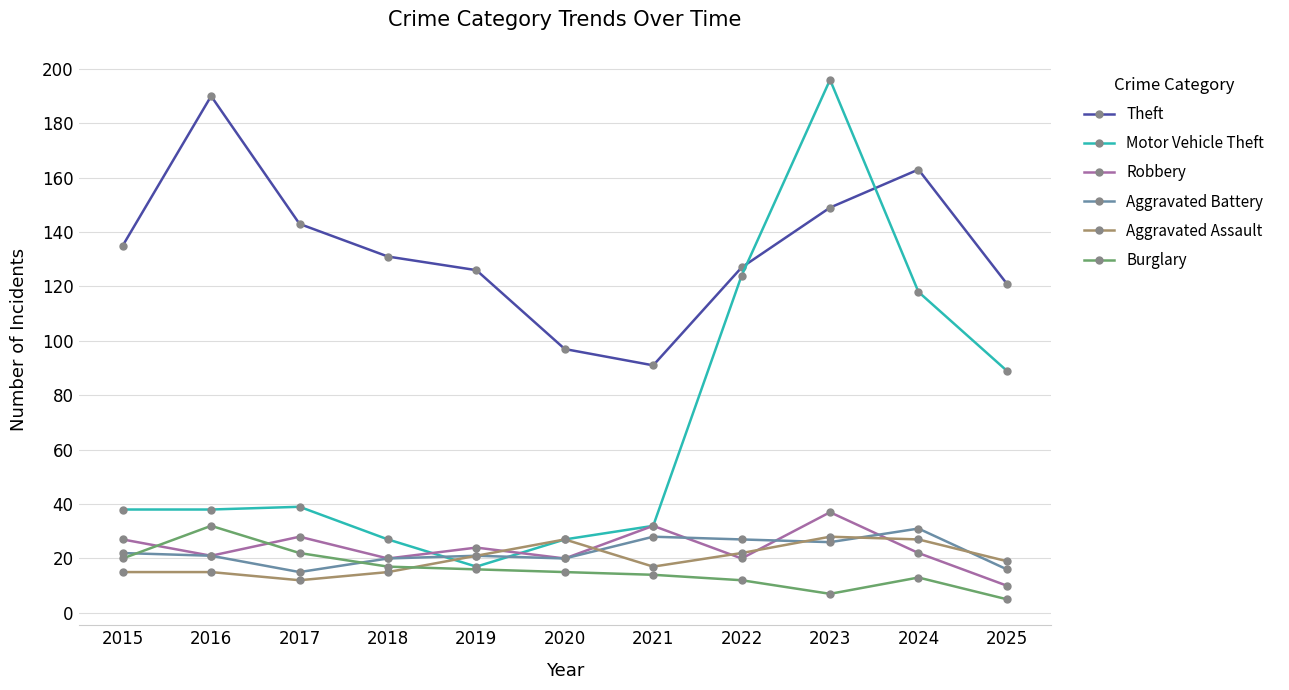

What is the value of the Aggravated Battery point at the 8th from the left?

27